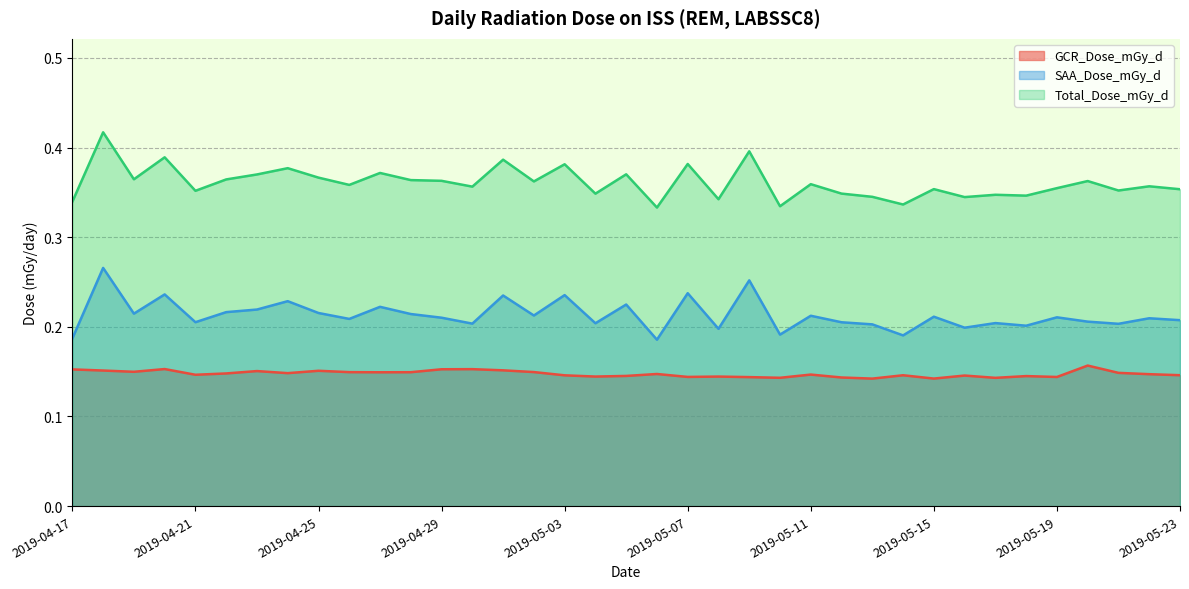

The Total_Dose_mGy_d series shows 0.3 at 2019-05-04. True or false?

True